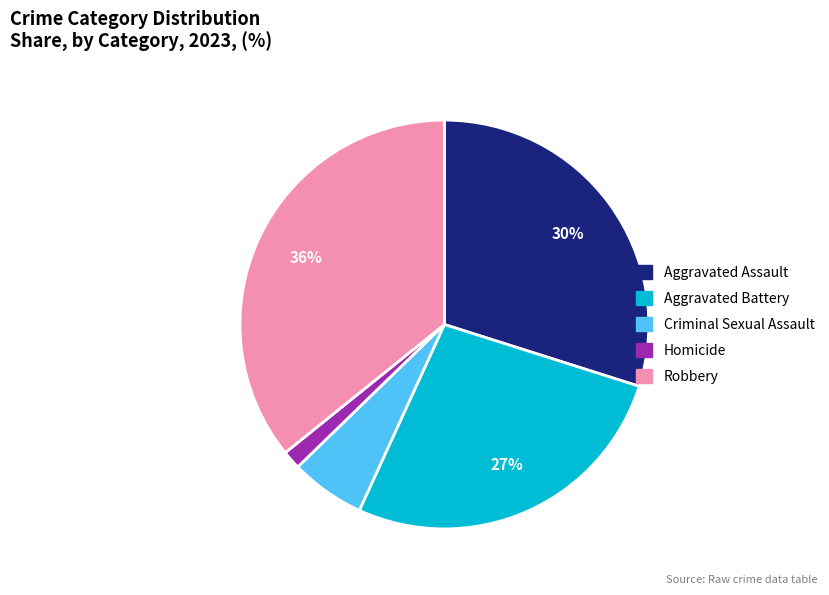

The Aggravated Battery slice represents 27% of the pie. True or false?

True